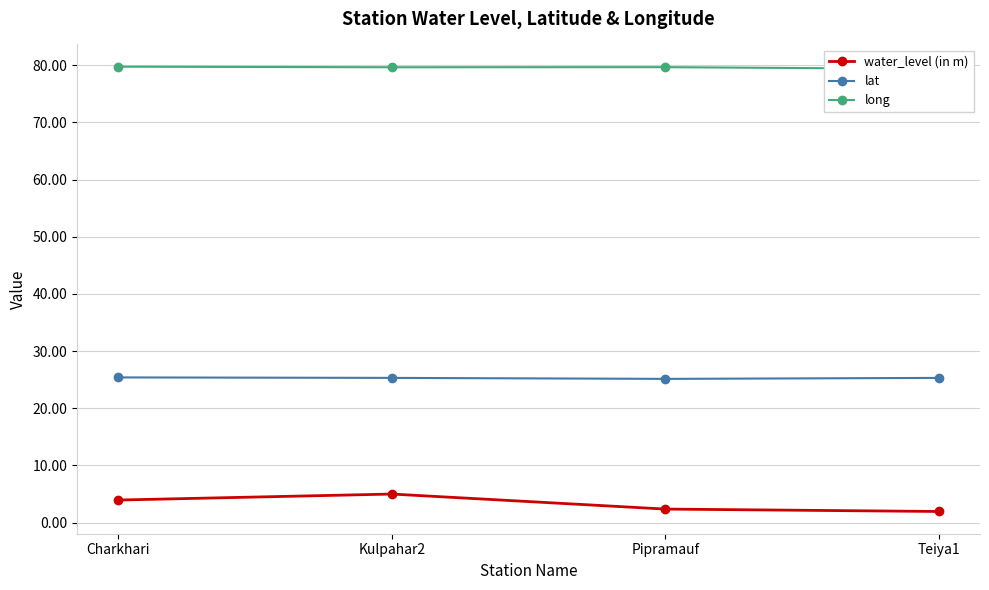

What position from the right is Pipramauf?

2